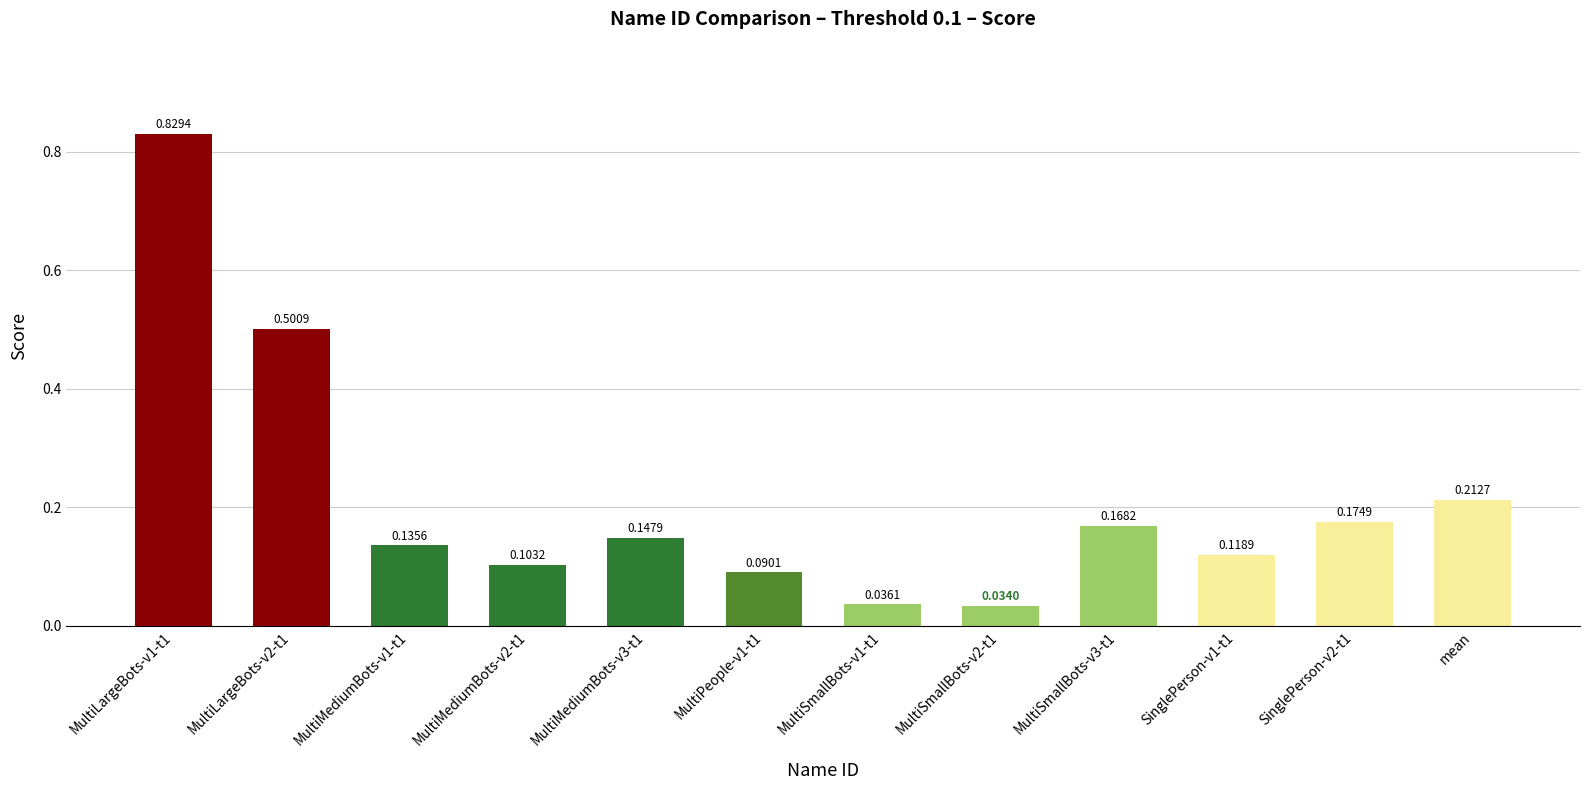

What is the difference between the values at SinglePerson-v1-t1 and MultiLargeBots-v1-t1?

0.7